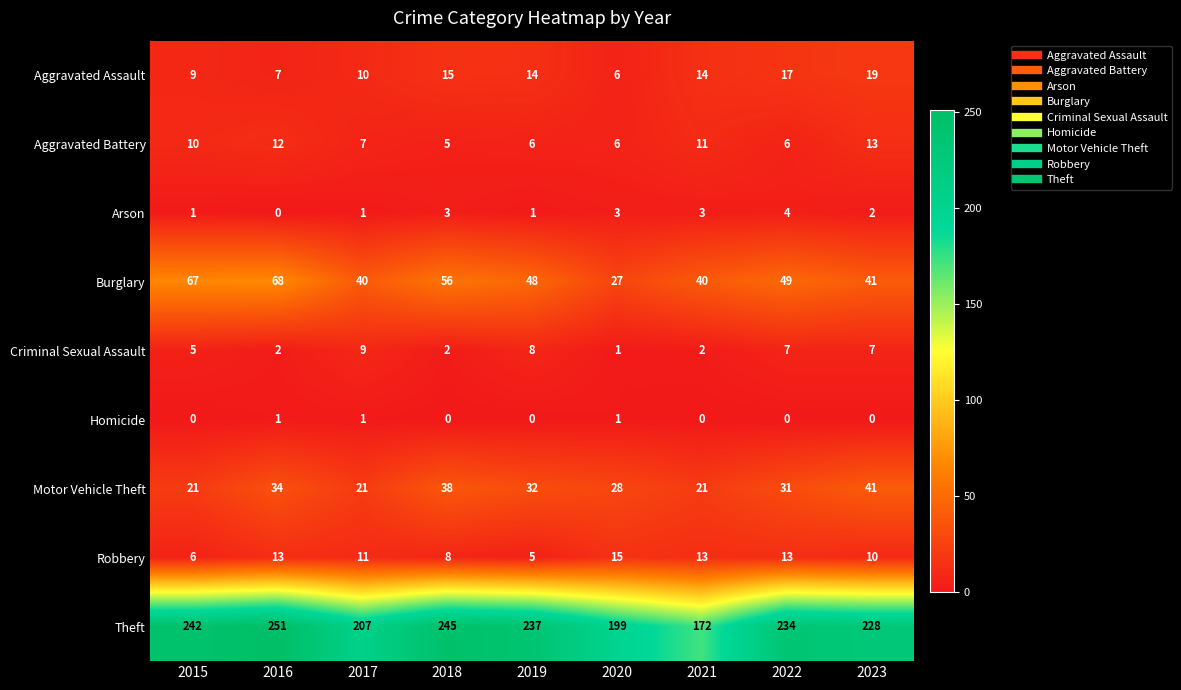

Which category has the highest value across all series?

2016